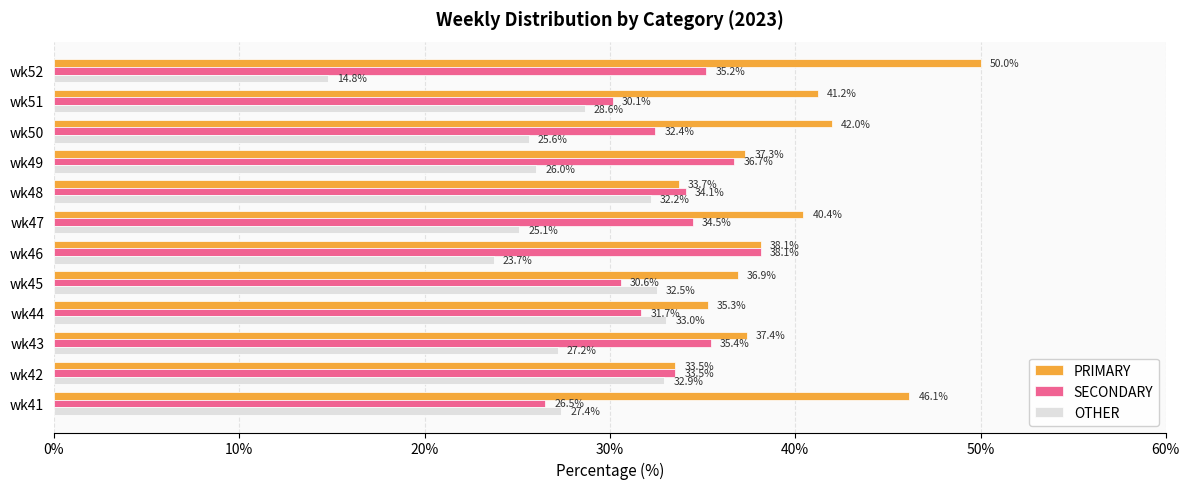

What is the average value of the PRIMARY series?

39.3